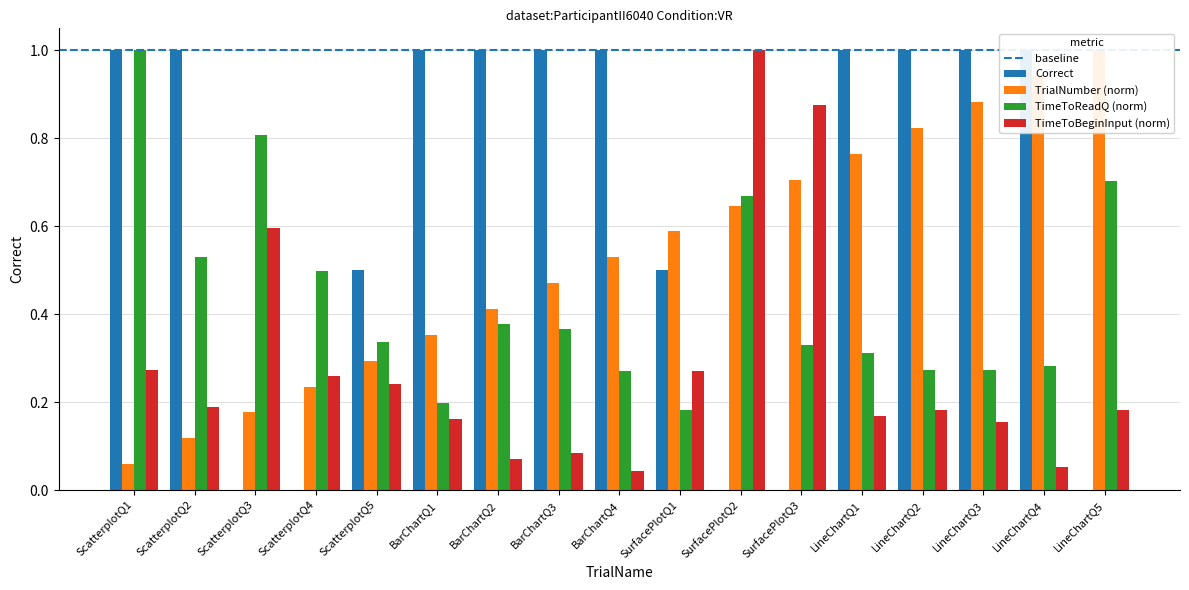

Where is Correct nearest to the value 0?

ScatterplotQ3